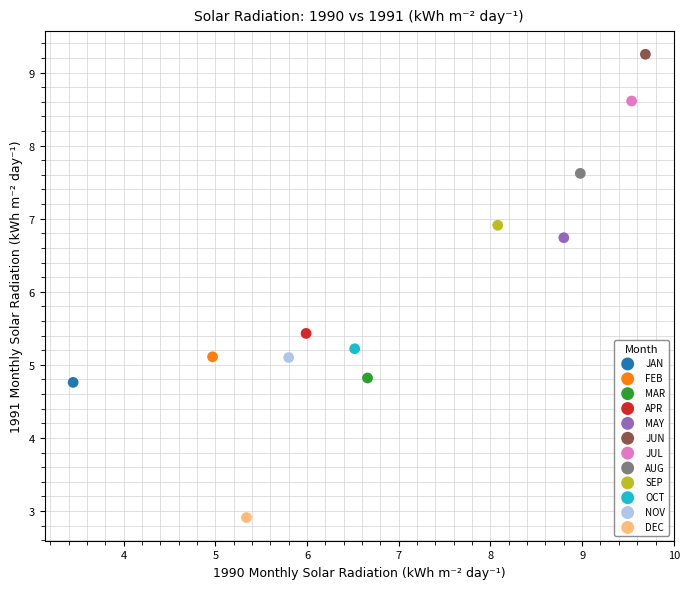

Which series reaches the maximum Y coordinate?

JUN